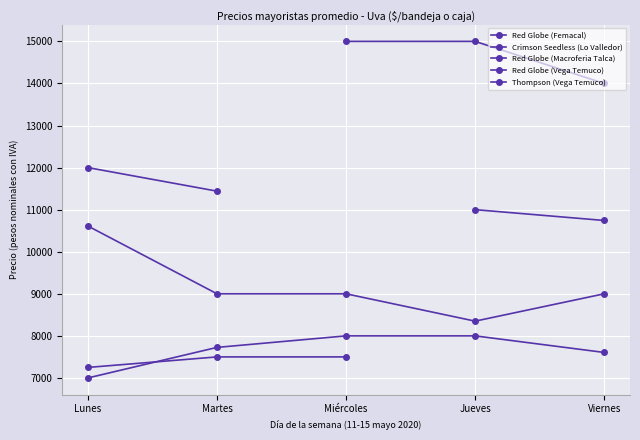

What is the label of the 2nd point from the right?

Jueves